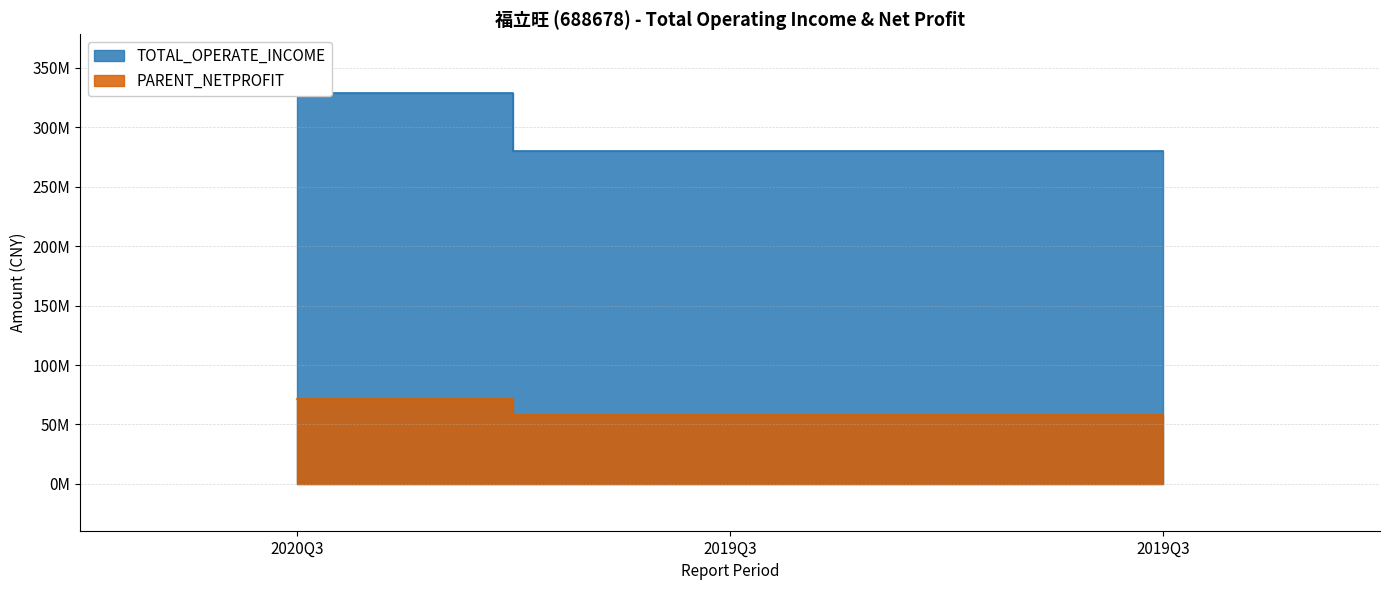

What is the spread (max minus min) of values at 2019Q3?

222505779.2